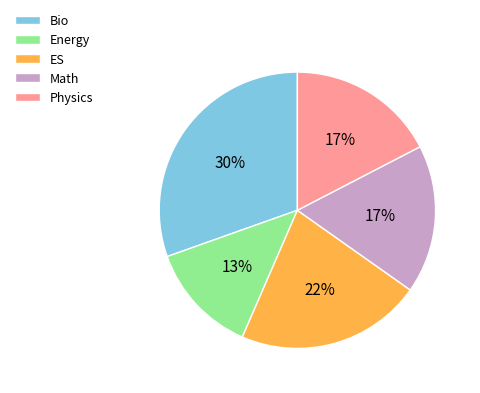

True or false: ES accounts for 22% of the total.

True